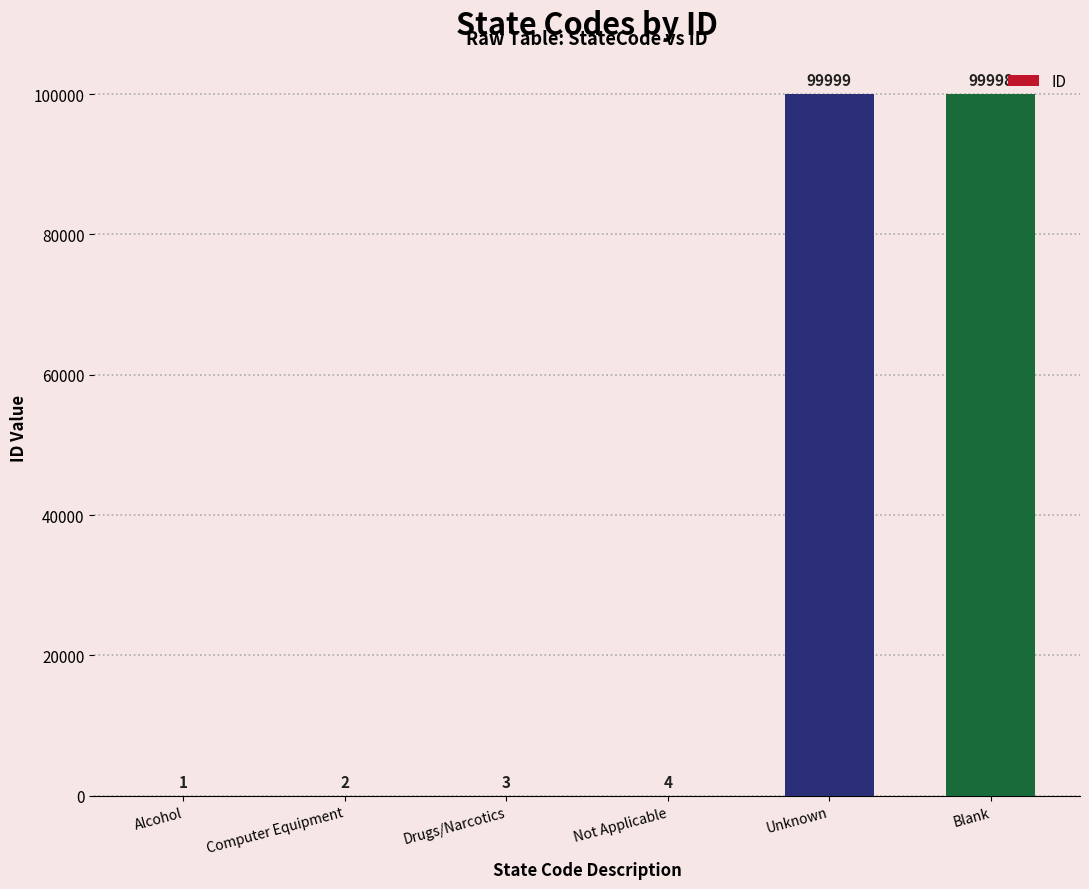

Reading right to left, extract all data points from this chart.

Blank=99998	Unknown=99999	Not Applicable=4	Drugs/Narcotics=3	Computer Equipment=2	Alcohol=1